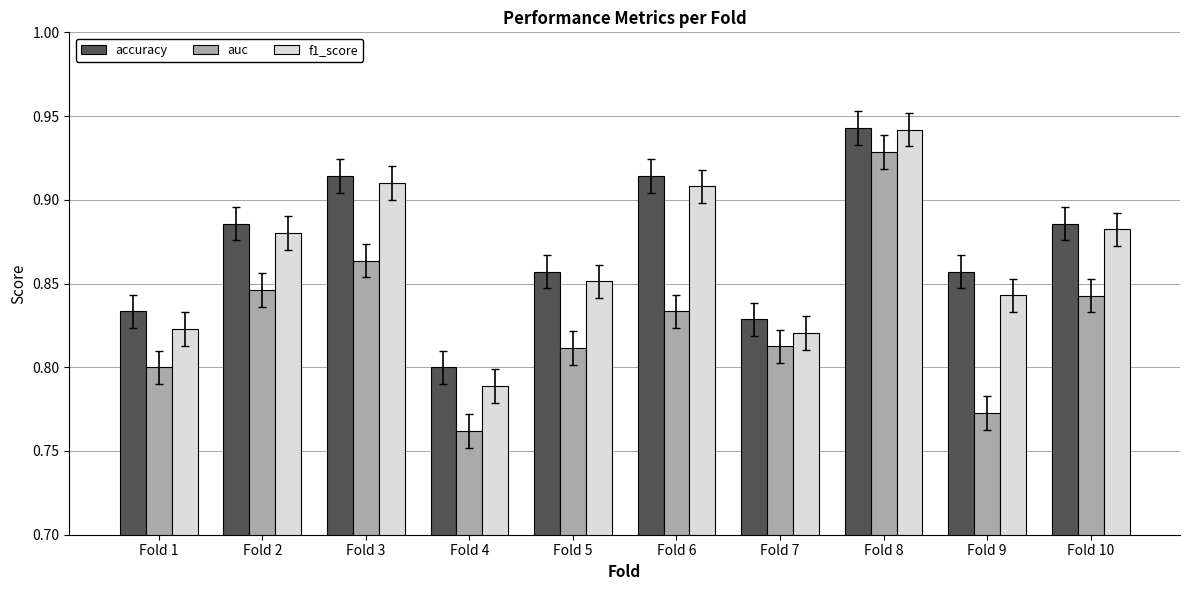

The value of auc at Fold 2 is 0.8. True or false?

True